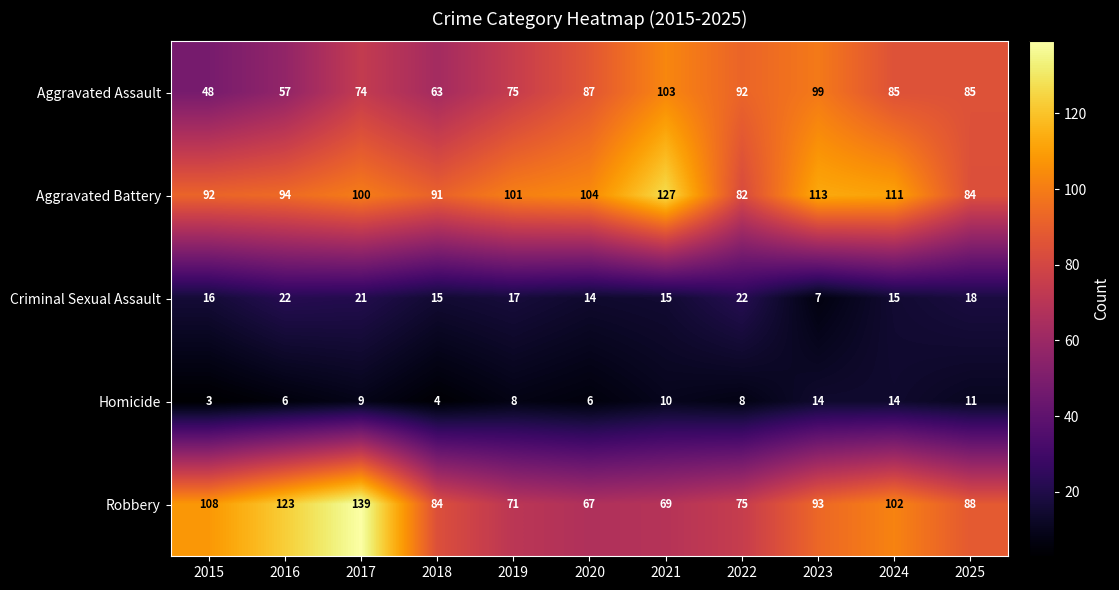

Rank the series by their maximum value, from lowest to highest.

Homicide, Criminal Sexual Assault, Aggravated Assault, Aggravated Battery, Robbery